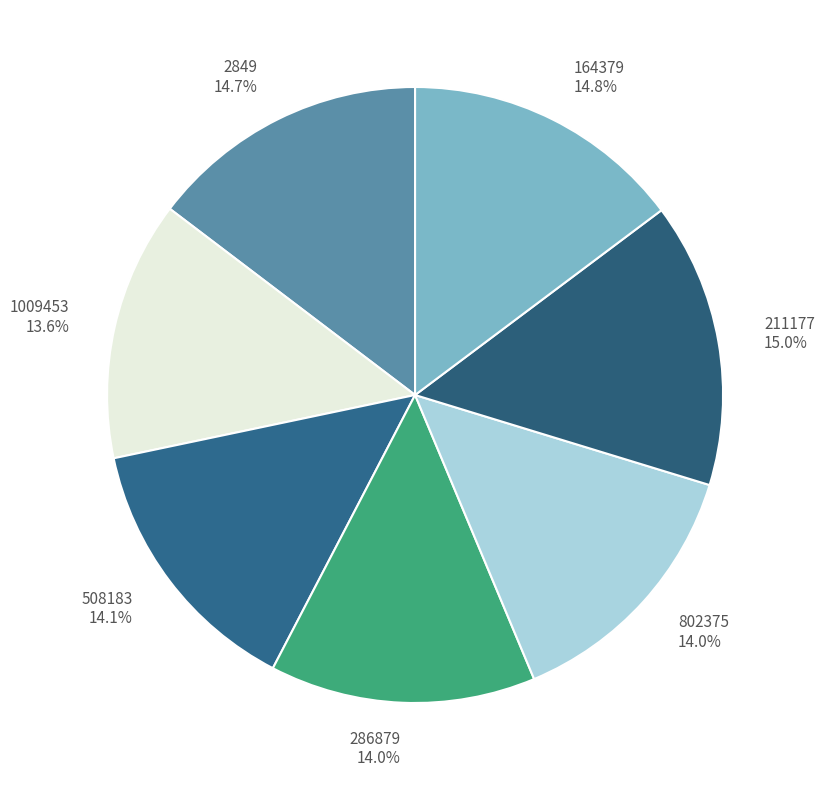

To the nearest percent, what is the difference between the 802375 and 2849 slice percentages?

1%